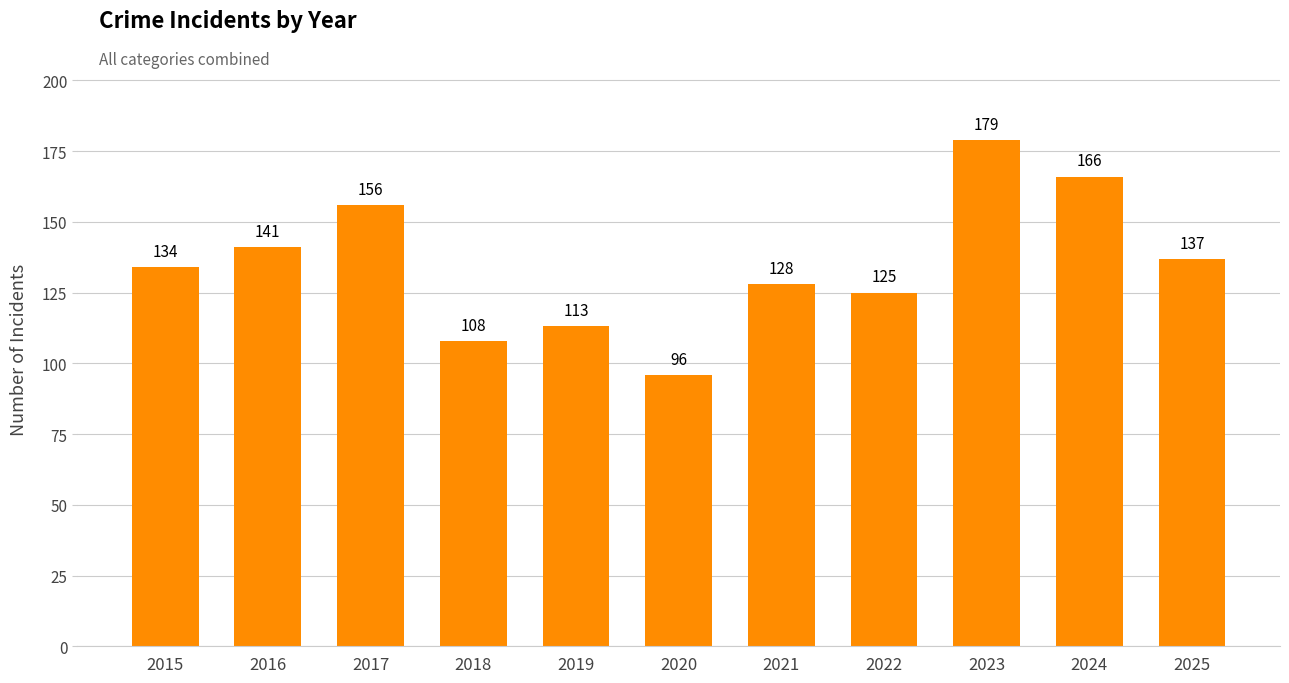

What is the approximate value at 2023?

179